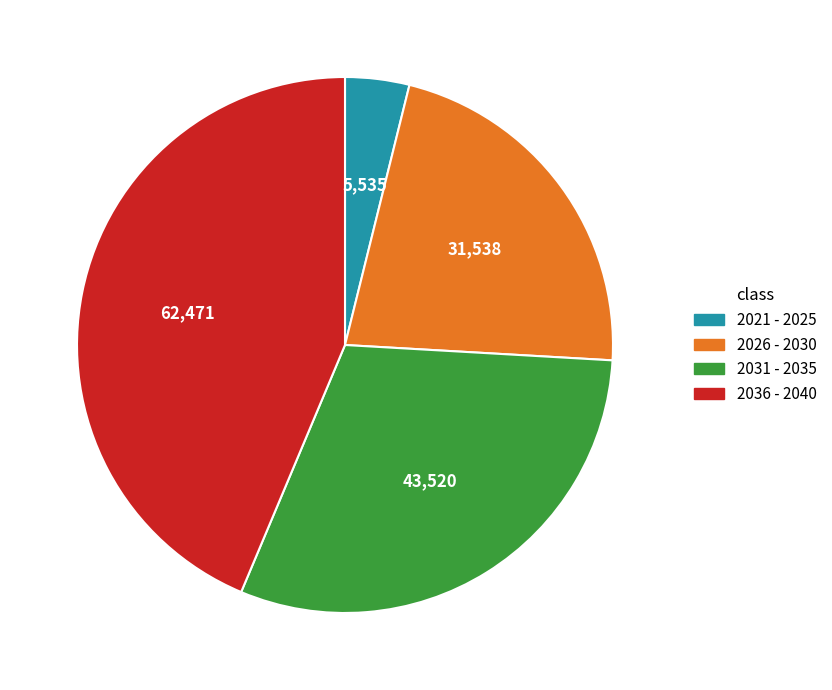

Rank the categories by value from lowest to highest.

2021 - 2025, 2026 - 2030, 2031 - 2035, 2036 - 2040